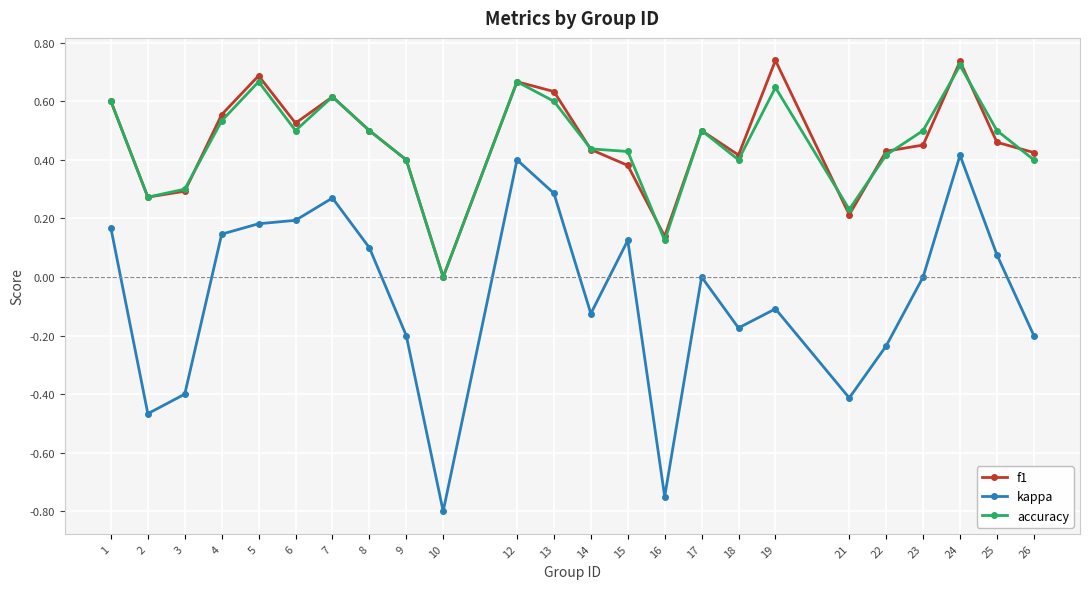

The value of f1 at 1 is 0.1. True or false?

False